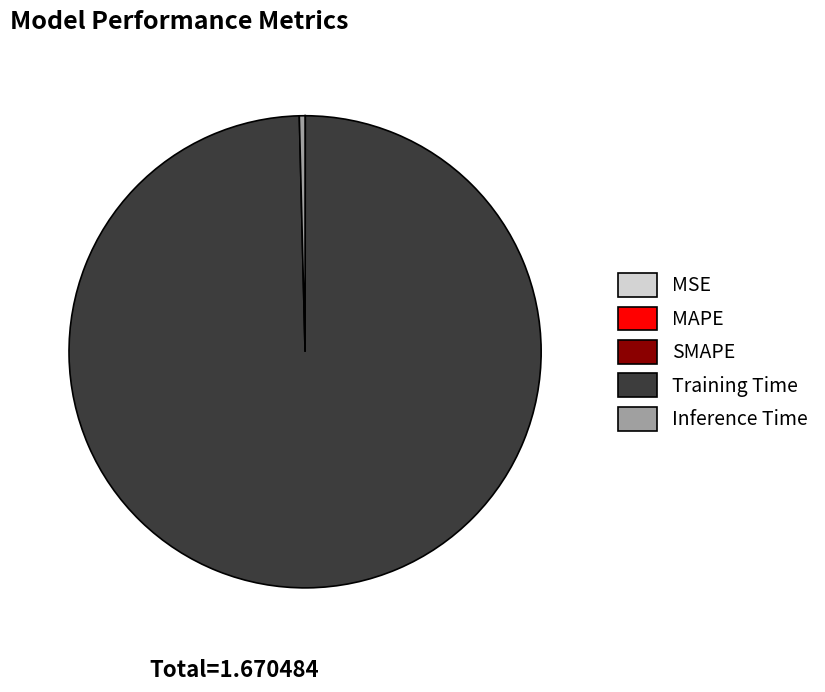

Is it true that Inference Time is 0% of the pie?

True